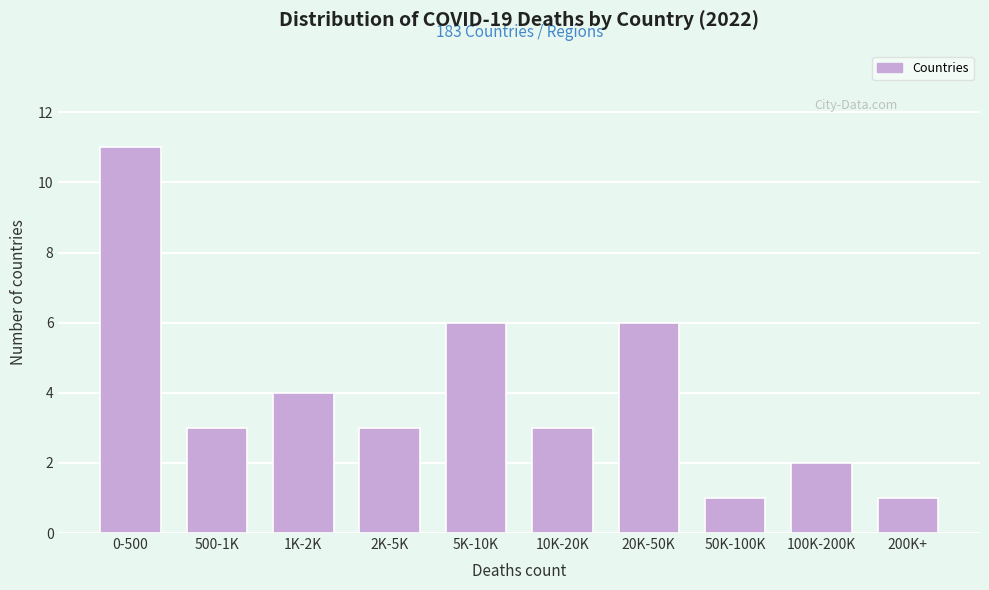

Reading right to left, transcribe all the data shown in this chart.

200K+=1	100K-200K=2	50K-100K=1	20K-50K=6	10K-20K=3	5K-10K=6	2K-5K=3	1K-2K=4	500-1K=3	0-500=11